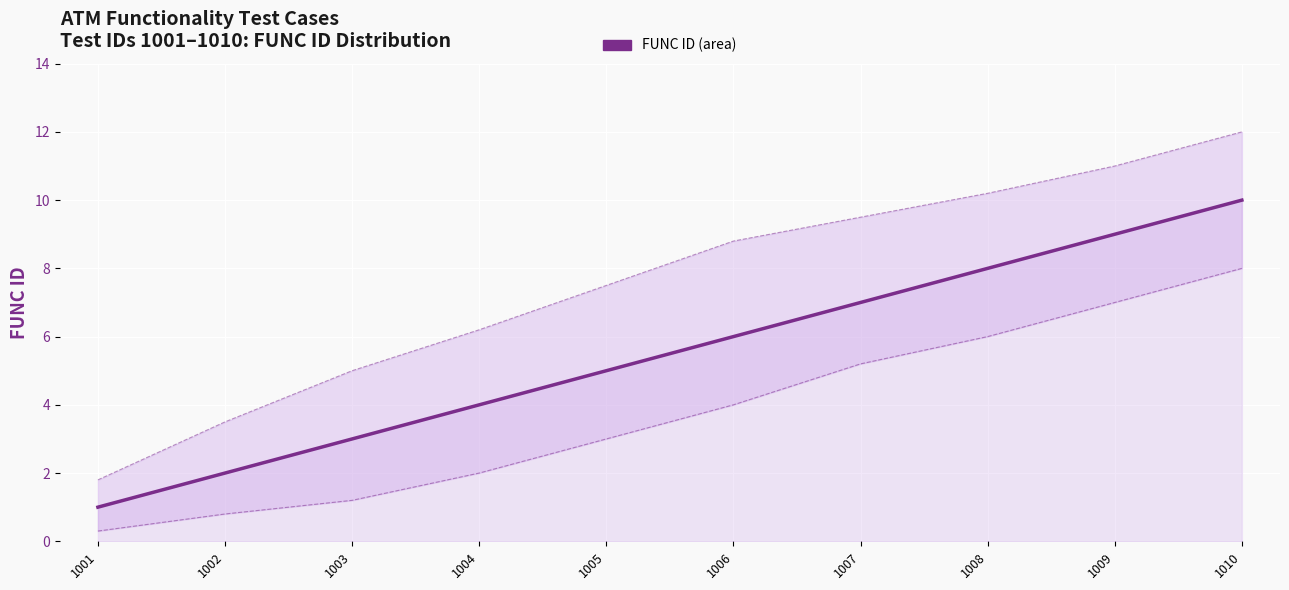

List the labels in order of value, largest first.

1010, 1009, 1008, 1007, 1006, 1005, 1004, 1003, 1002, 1001